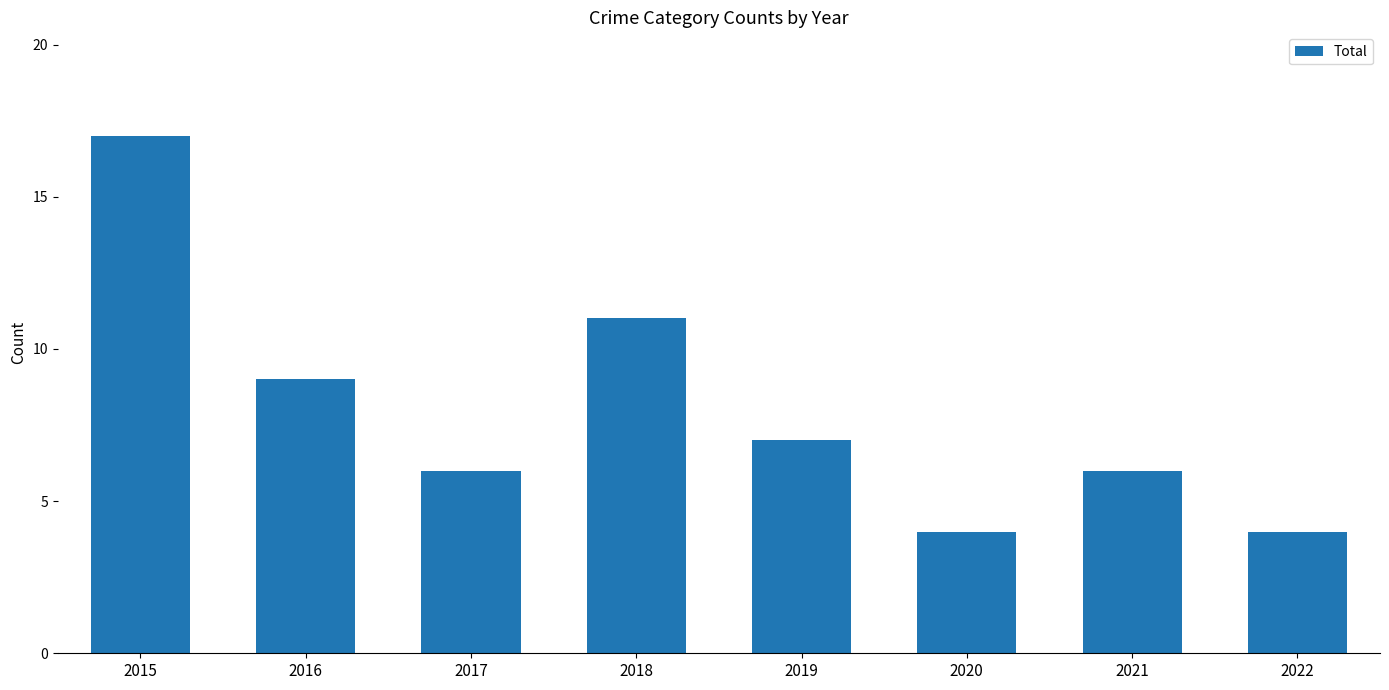

Reading left to right, extract all data points from this chart.

17	9	6	11	7	4	6	4